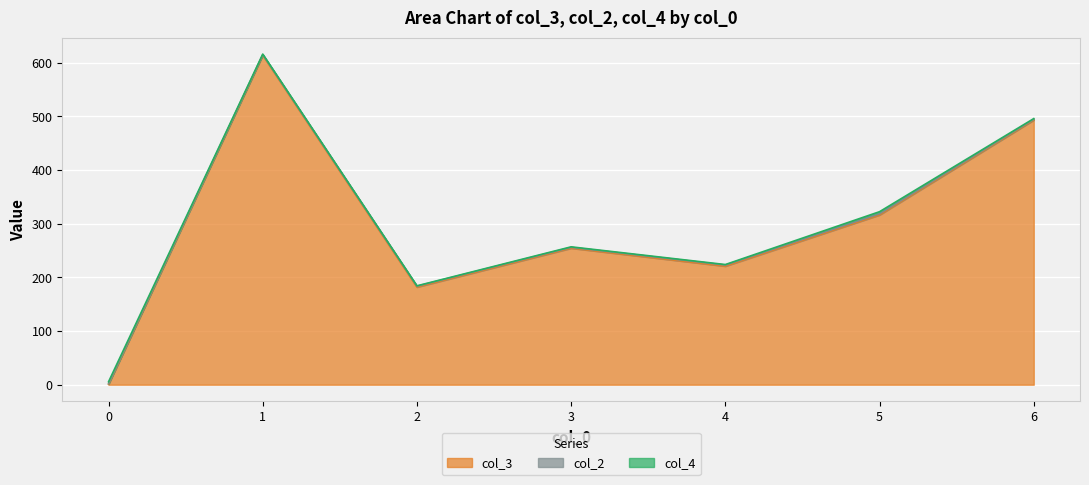

Count the number of data series in this chart.

3